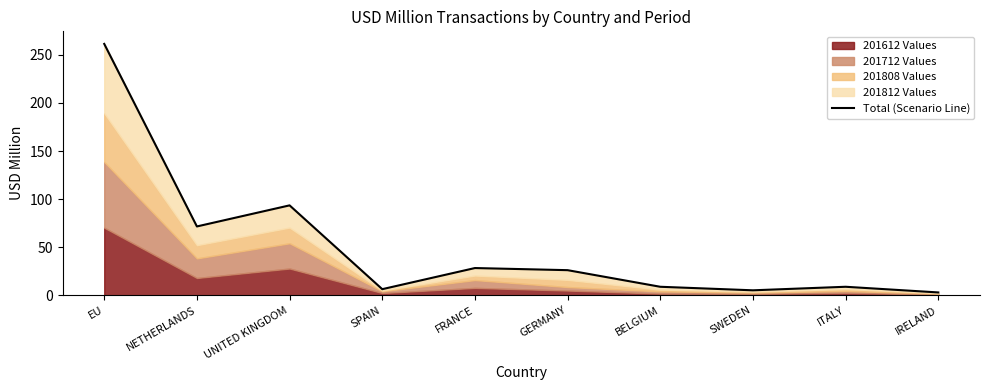

What is the change in value from EU to NETHERLANDS?

-189.8